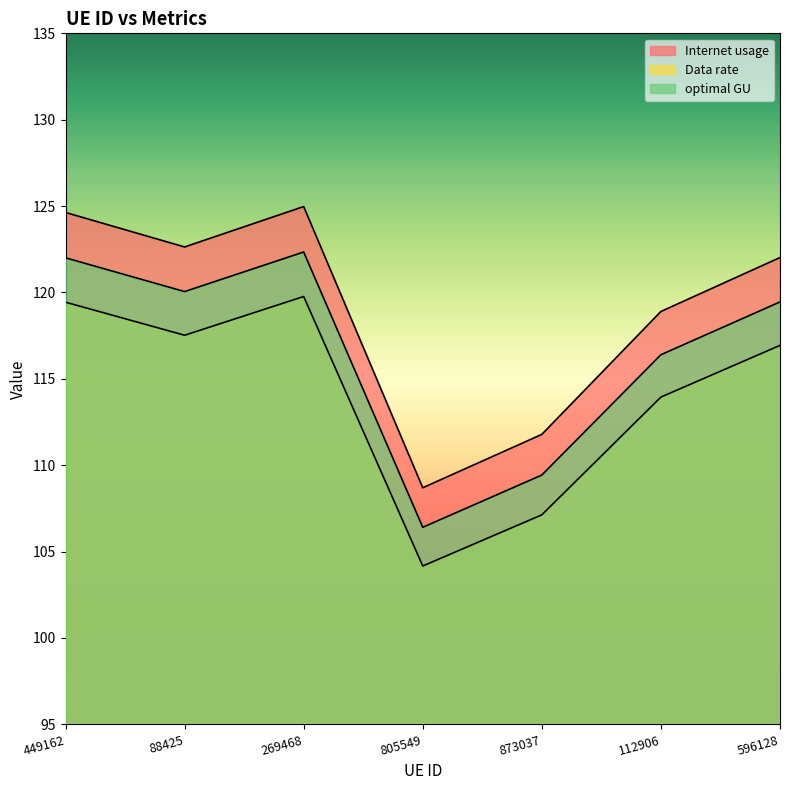

Reading left to right, what are all the values shown in this chart?

Internet usage: 449162=124.6	88425=122.6	269468=125.0	805549=108.7	873037=111.8	112906=118.9	596128=122.0
Data rate: 449162=119.4	88425=117.5	269468=119.8	805549=104.2	873037=107.1	112906=113.9	596128=116.9
optimal GU: 449162=122.0	88425=120.1	269468=122.3	805549=106.4	873037=109.4	112906=116.4	596128=119.5